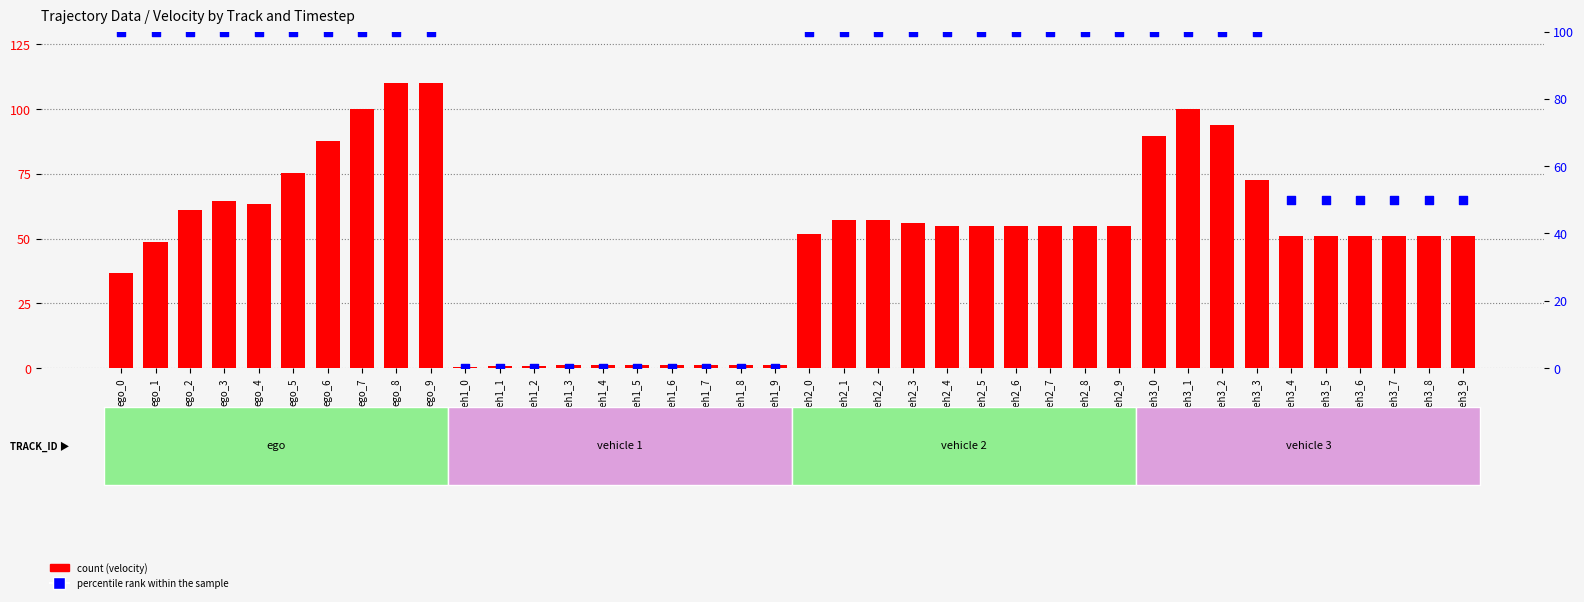

Which series has the largest total across all categories?

percentile rank within the sample